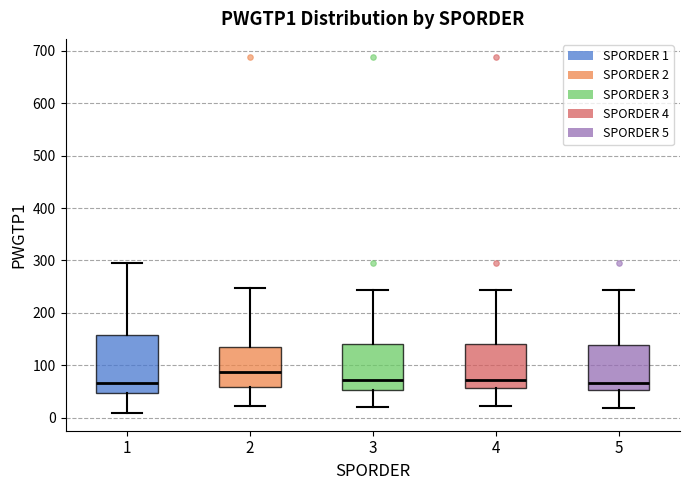

Reading left to right, read every box against the y-axis: the position of its median line, the range the box covers, and the ends of its whiskers. The values are not printed on the chart, so give them approximately, as read against the axis.

1: median 70, box 50 to 160, whiskers 10 to 300
2: median 90, box 60 to 130, whiskers 20 to 250
3: median 70, box 50 to 140, whiskers 20 to 240
4: median 70, box 60 to 140, whiskers 20 to 240
5: median 70, box 50 to 140, whiskers 20 to 240